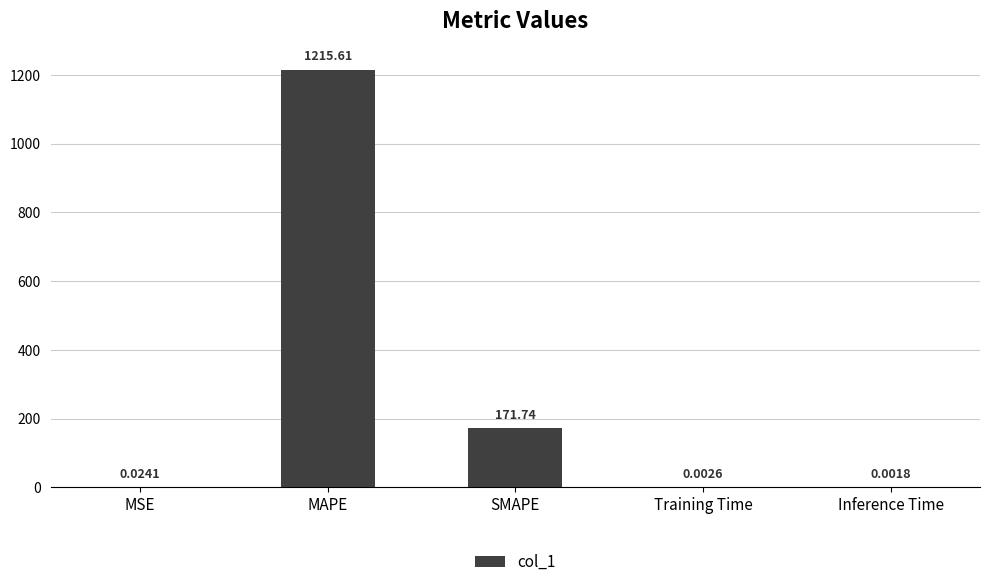

Where is the data nearest to the value 607?

SMAPE